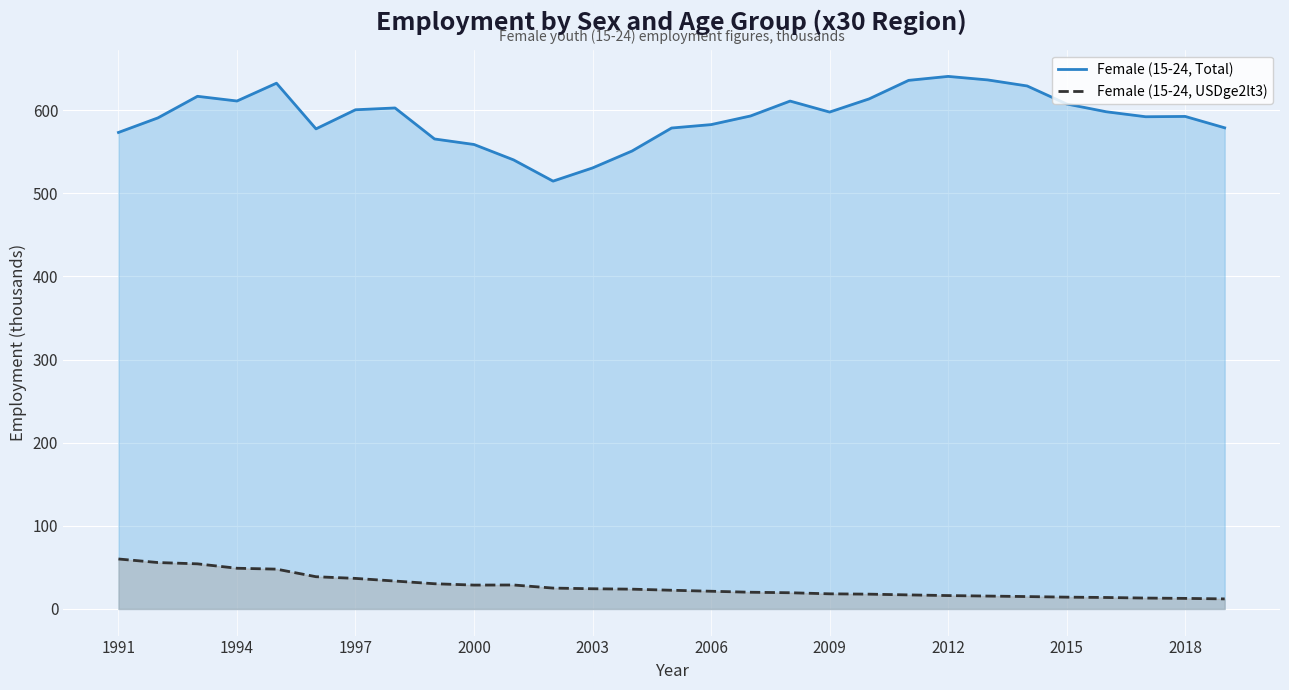

The Female (15-24, USDge2lt3) series shows 16.1 at 2012. True or false?

True